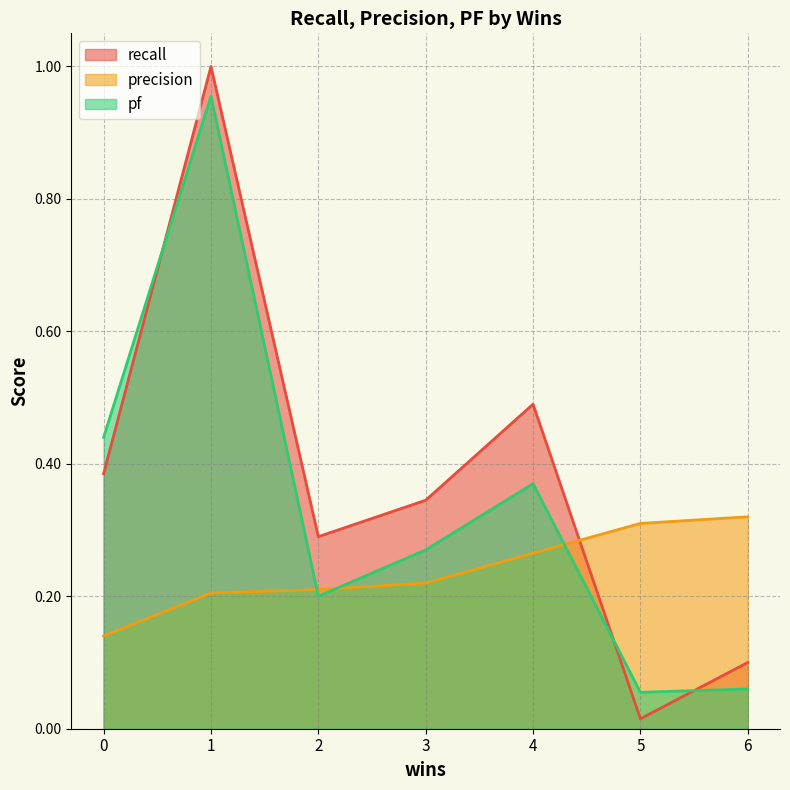

Is the value of recall at 1 greater than the value of precision at 1?

Yes